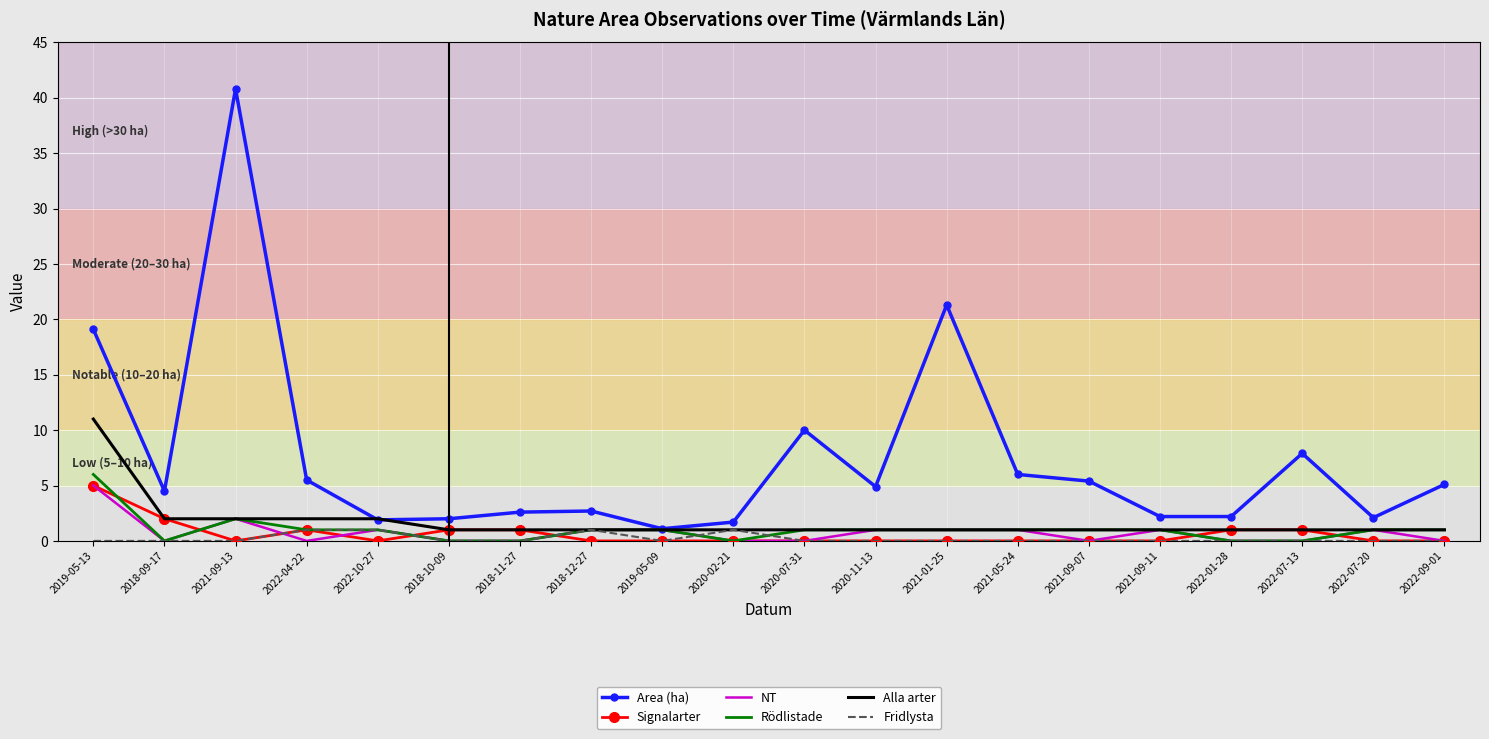

What is the maximum value shown in the chart?

40.8